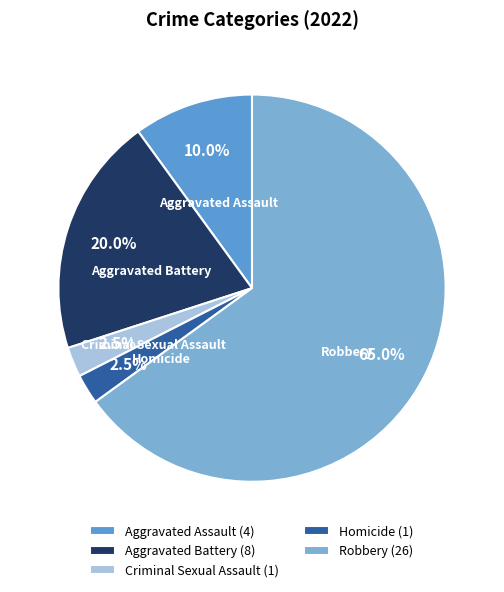

Approximately how many times larger is the value at Aggravated Battery compared to Aggravated Assault?

2.0